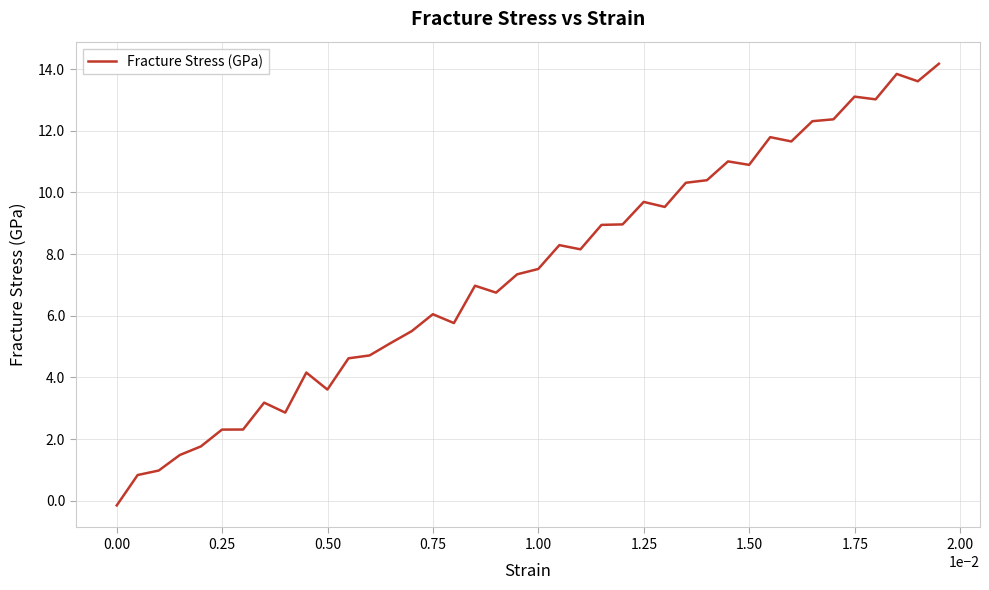

What is the difference between the maximum and minimum values?

14.3